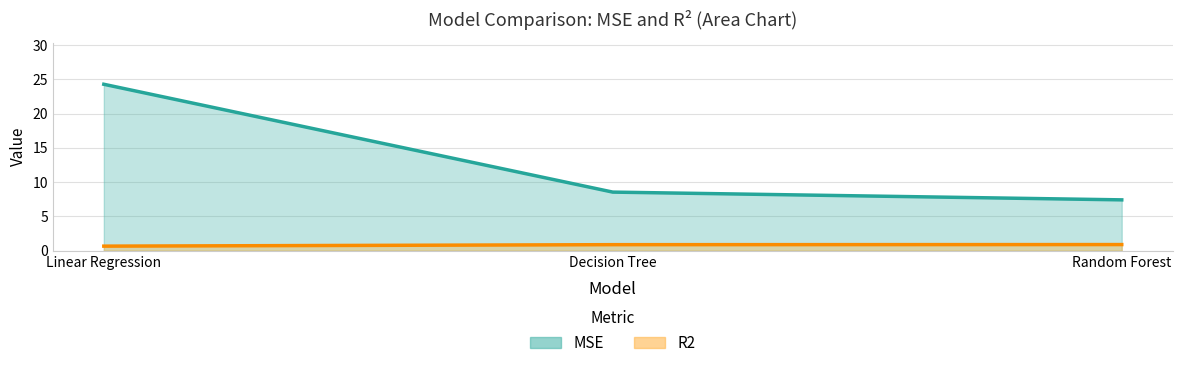

Is the value of MSE at Random Forest greater than the value of R2 at Linear Regression?

Yes